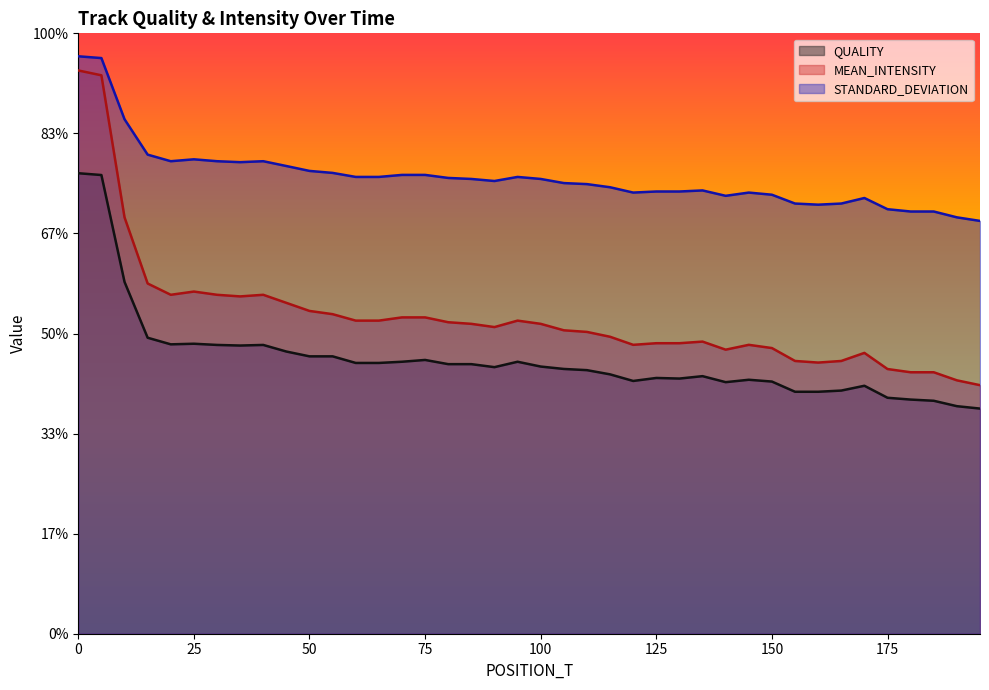

The STANDARD_DEVIATION series shows 58.5 at 55. True or false?

False